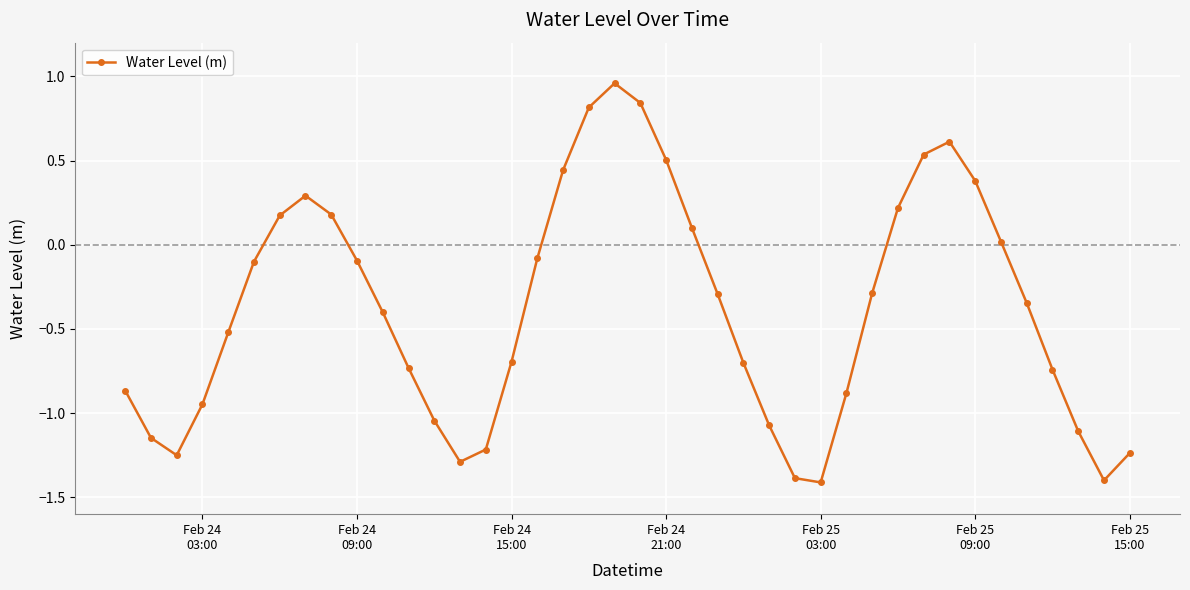

What is the minimum value shown in the chart?

-1.4